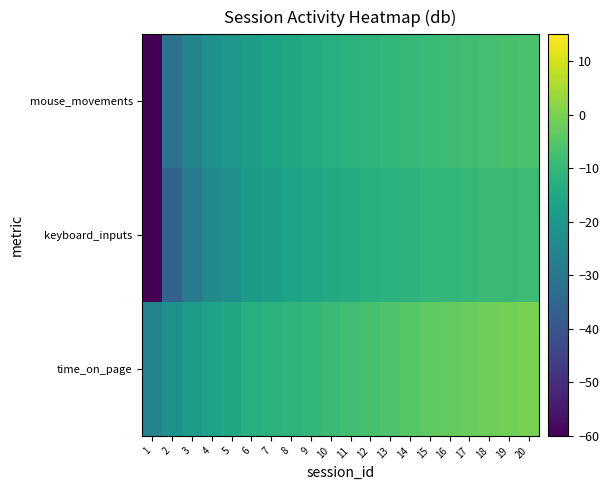

Rank the series at 2 from lowest to highest value.

keyboard_inputs, mouse_movements, time_on_page